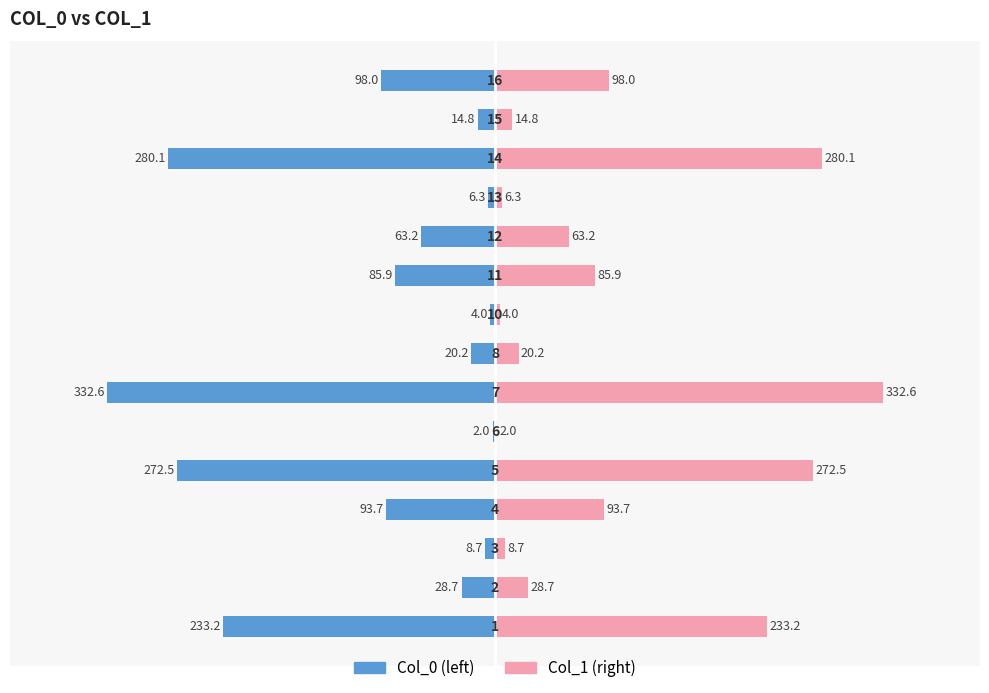

How many bars are there in total?

30